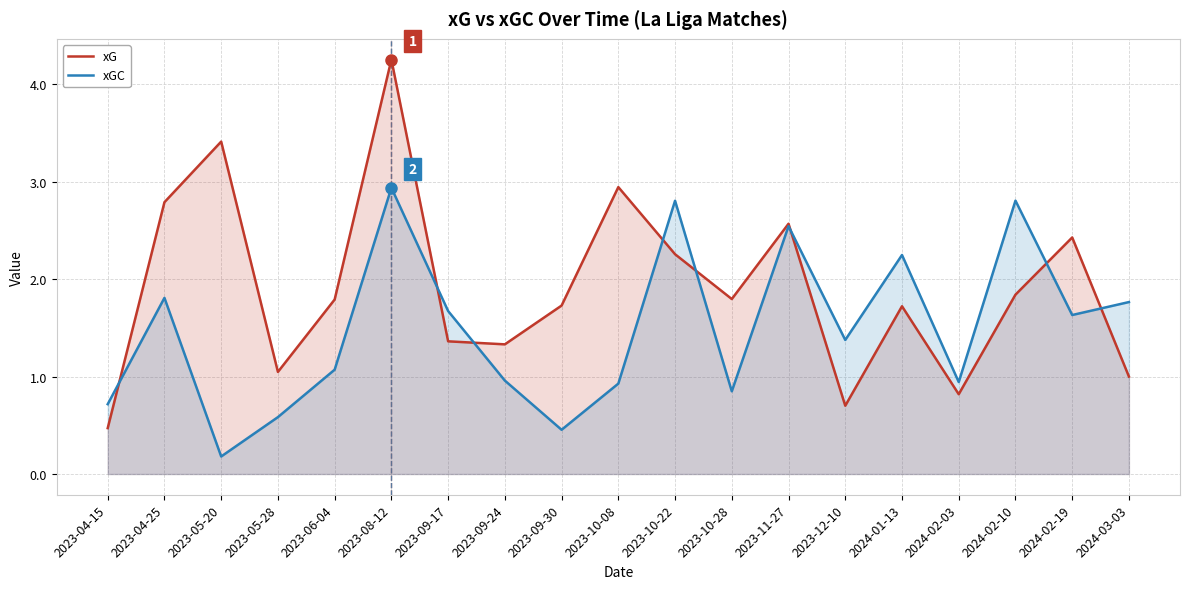

What is the label of the 11th point from the left?

2023-10-22